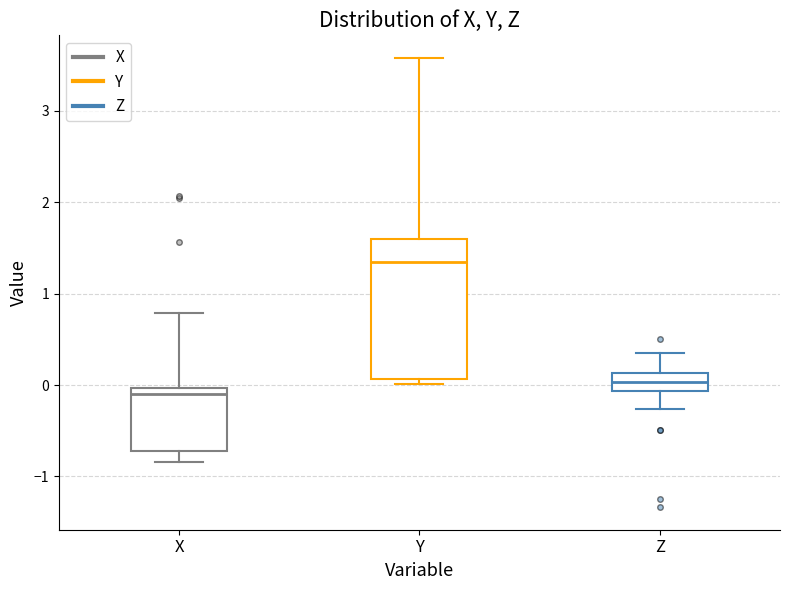

Which box is the tallest, from its lower edge to its upper edge?

Y